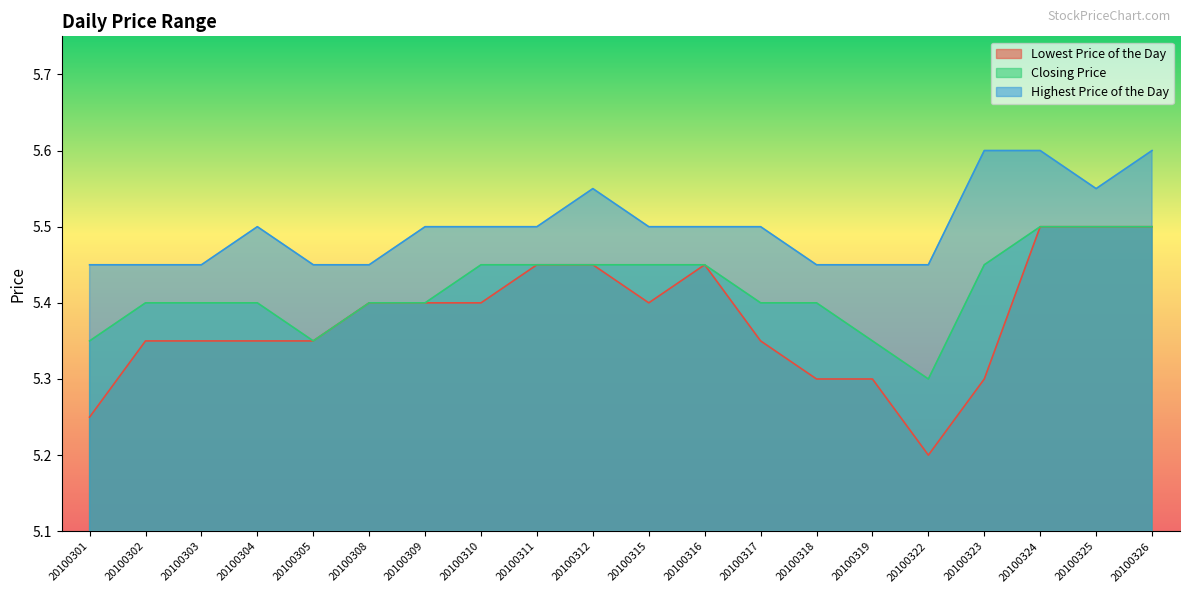

Rank the series at 20100304 from lowest to highest value.

Lowest Price of the Day, Closing Price, Highest Price of the Day